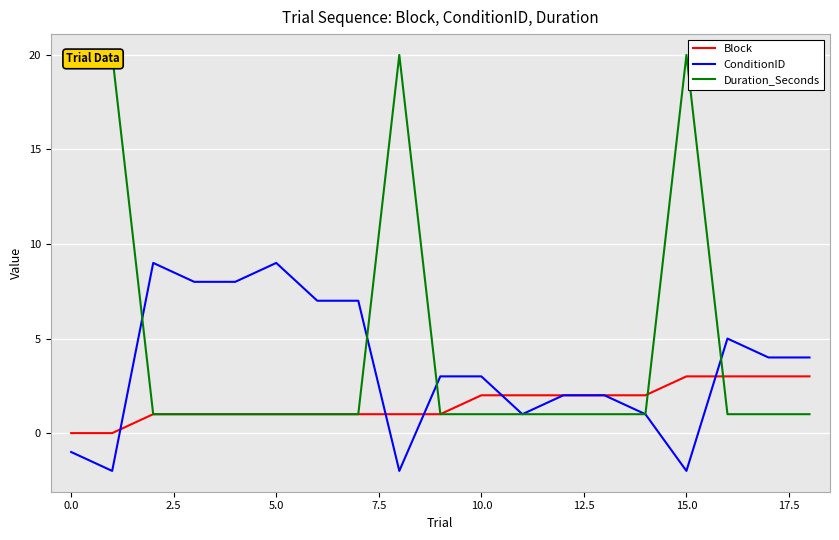

What is the value of the Block point at the 16th from the left?

3